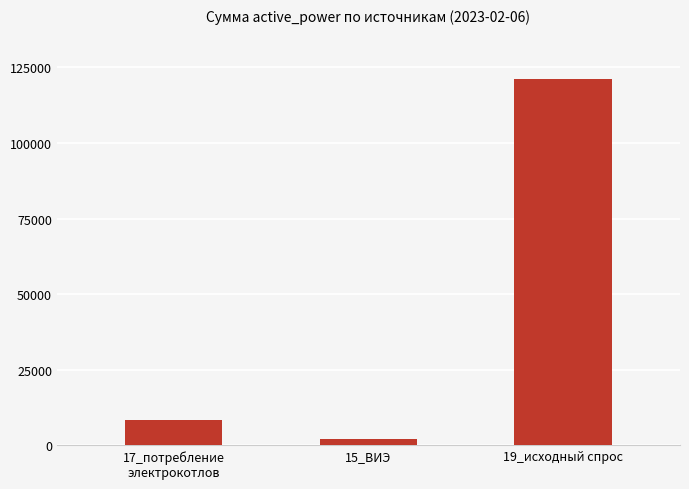

Which category has the lowest value across all series?

15_ВИЭ